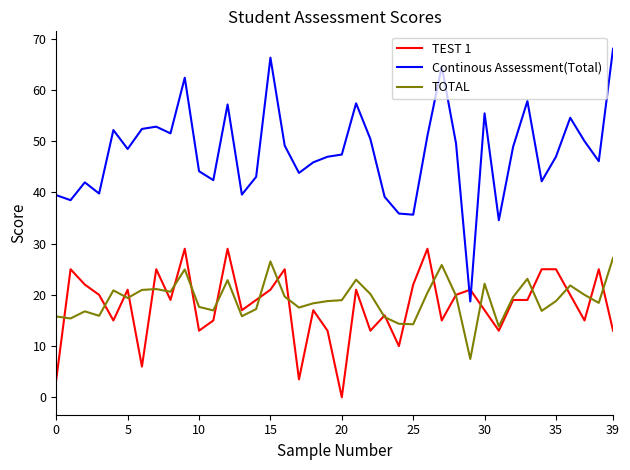

Which series has the largest total across all categories?

Continous Assessment(Total)